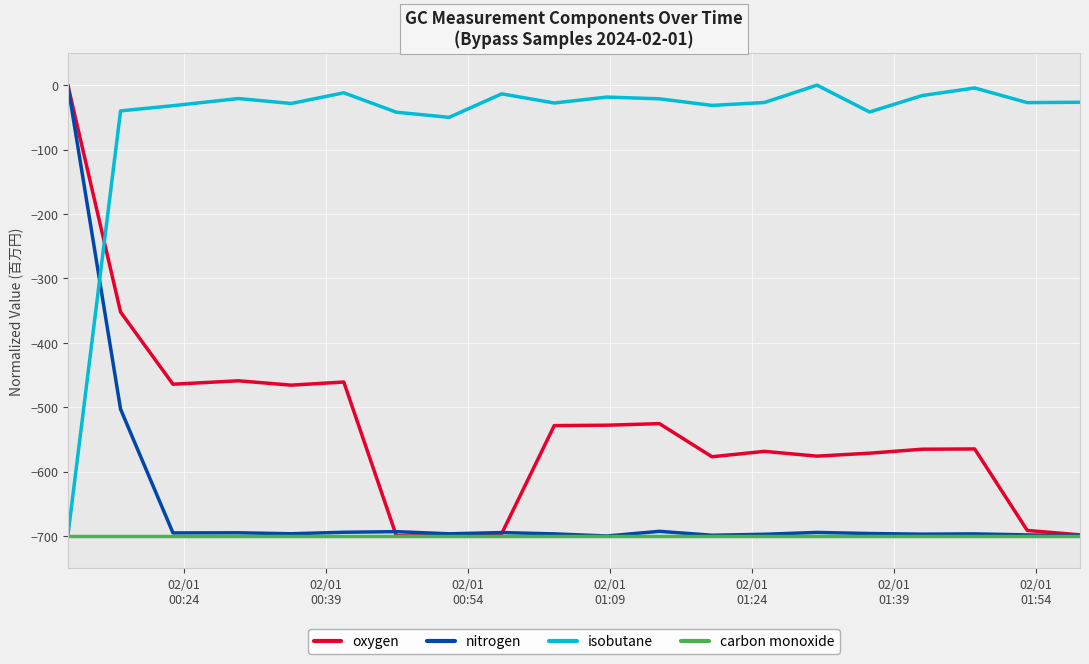

What is the smallest value displayed?

-700.0